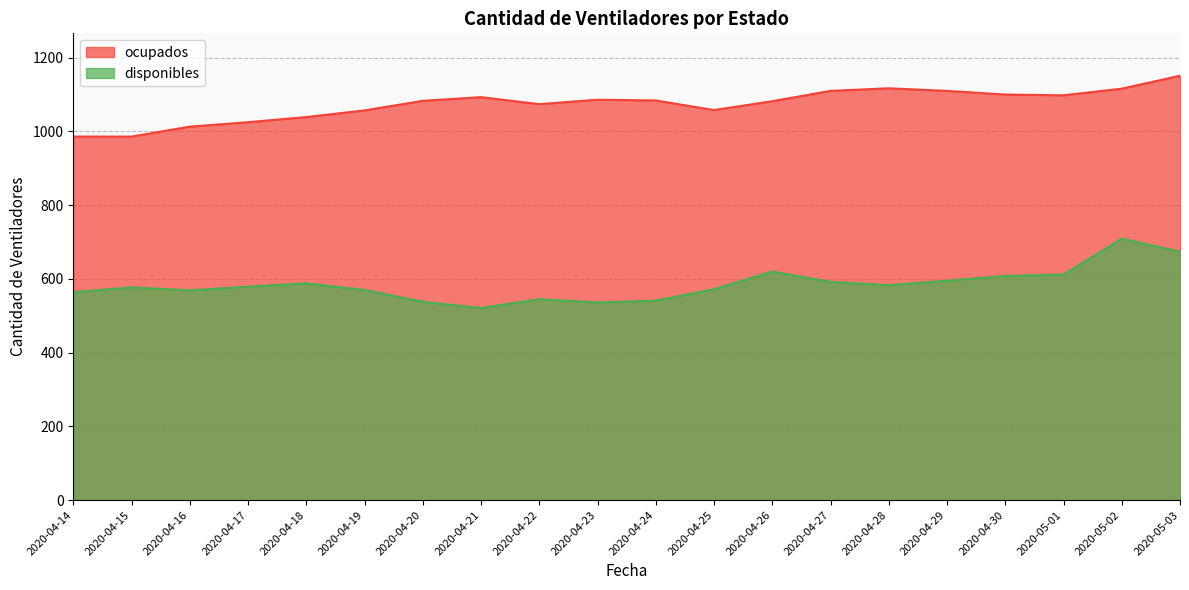

Reading right to left, transcribe all the data shown in this chart.

disponibles: 2020-05-03=674	2020-05-02=709	2020-05-01=612	2020-04-30=608	2020-04-29=595	2020-04-28=583	2020-04-27=592	2020-04-26=620	2020-04-25=572	2020-04-24=541	2020-04-23=536	2020-04-22=545	2020-04-21=521	2020-04-20=538	2020-04-19=570	2020-04-18=588	2020-04-17=579	2020-04-16=569	2020-04-15=577	2020-04-14=564
ocupados: 2020-05-03=1151	2020-05-02=1116	2020-05-01=1098	2020-04-30=1100	2020-04-29=1110	2020-04-28=1117	2020-04-27=1110	2020-04-26=1082	2020-04-25=1058	2020-04-24=1084	2020-04-23=1086	2020-04-22=1074	2020-04-21=1093	2020-04-20=1083	2020-04-19=1057	2020-04-18=1039	2020-04-17=1025	2020-04-16=1013	2020-04-15=986	2020-04-14=986